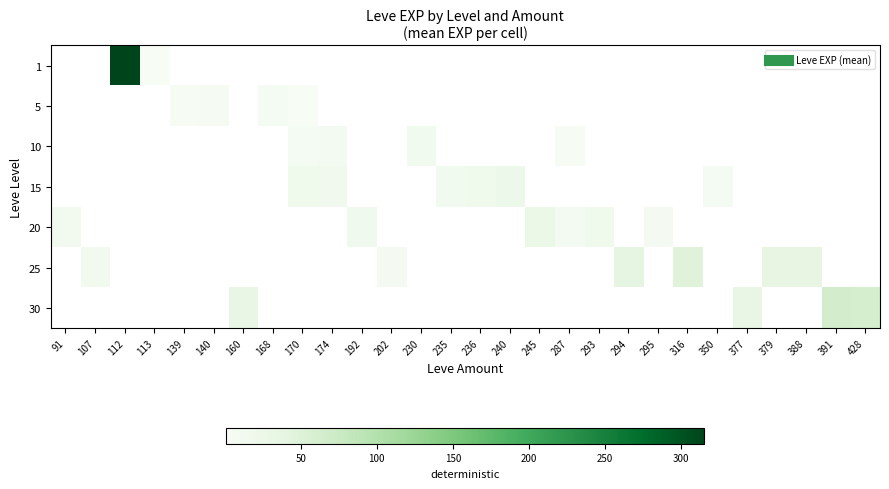

Is the value of 10 at 316 greater than the value of 5 at 316?

No